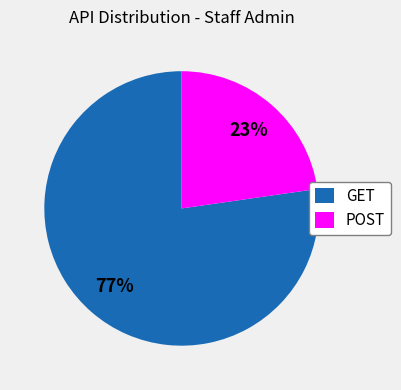

Combined, do GET and POST account for over 50%?

Yes